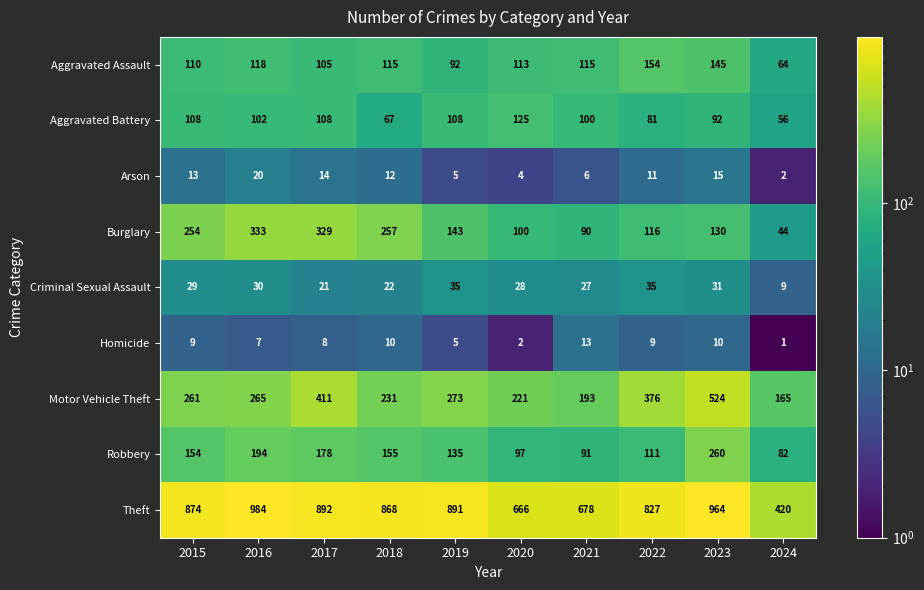

What is the average value of the Motor Vehicle Theft series?

292